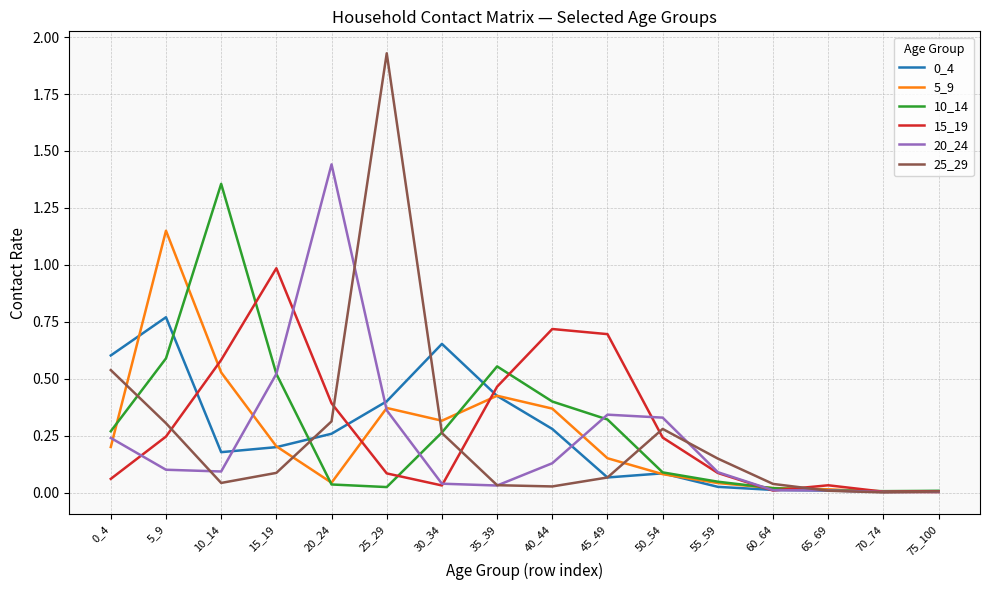

Which label corresponds to the largest value in the chart?

25_29